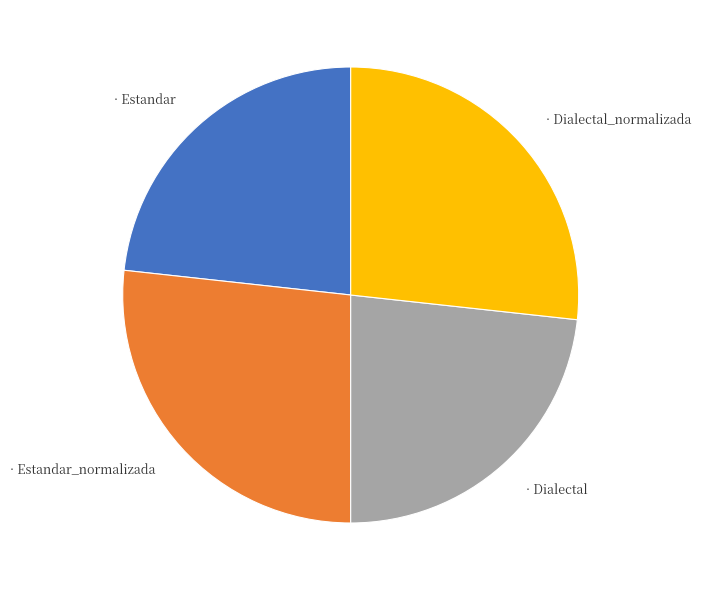

How many slices are in this pie chart?

4